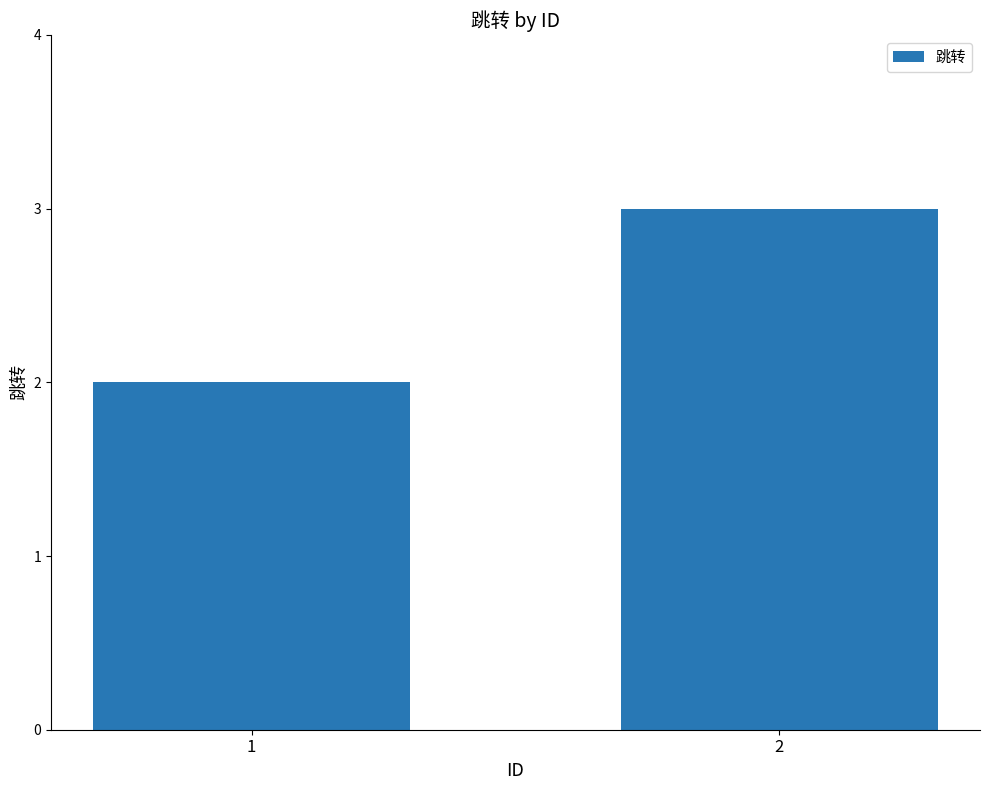

Read the value at 1.

2